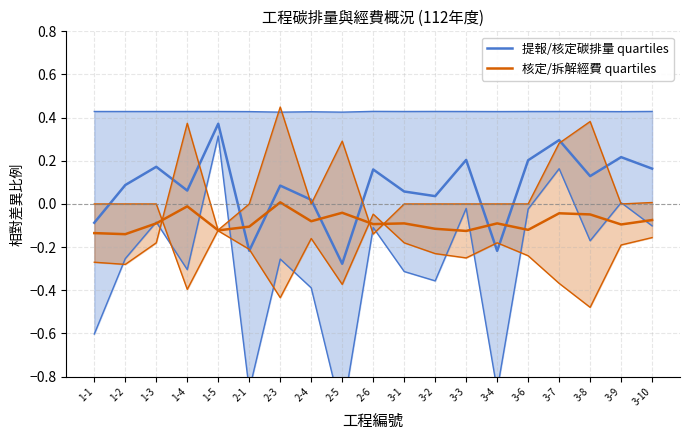

What value does the 核定/拆解經費 quartiles series have at 1-2?

-0.1